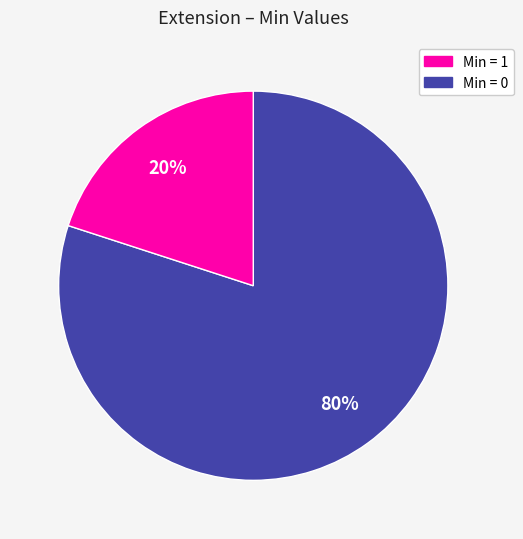

To the nearest percent, what is the difference between the largest and smallest slice percentages?

60%